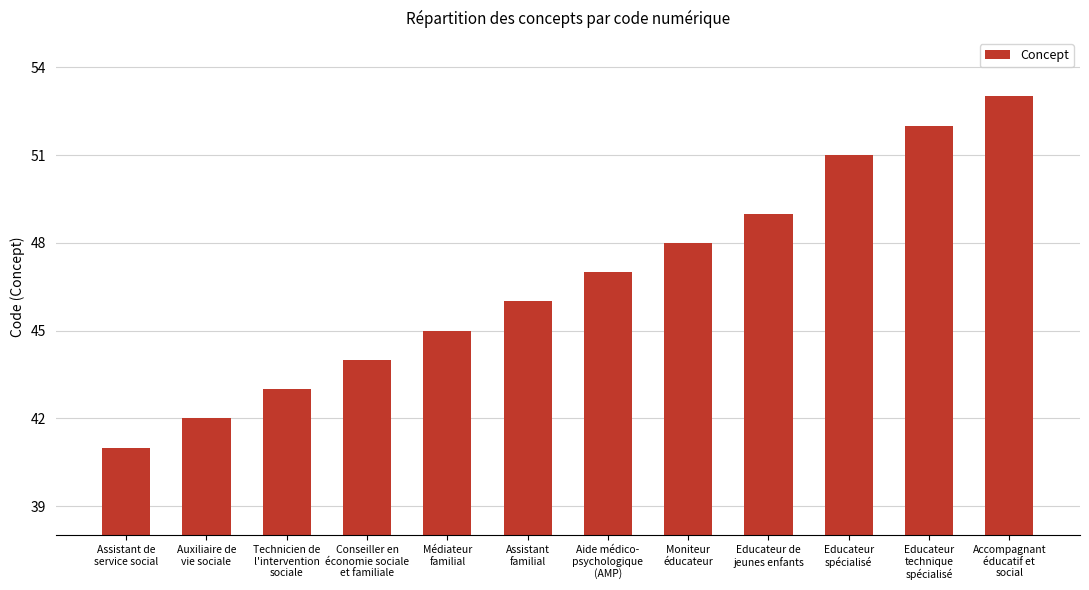

Which label corresponds to the largest value in the chart?

Accompagnant
éducatif et
social